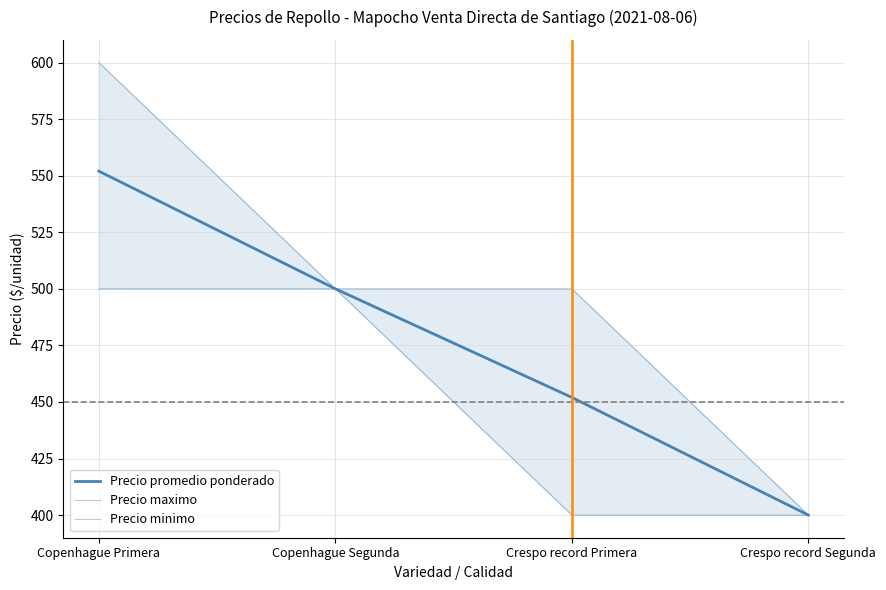

How many lines are shown in the chart?

3